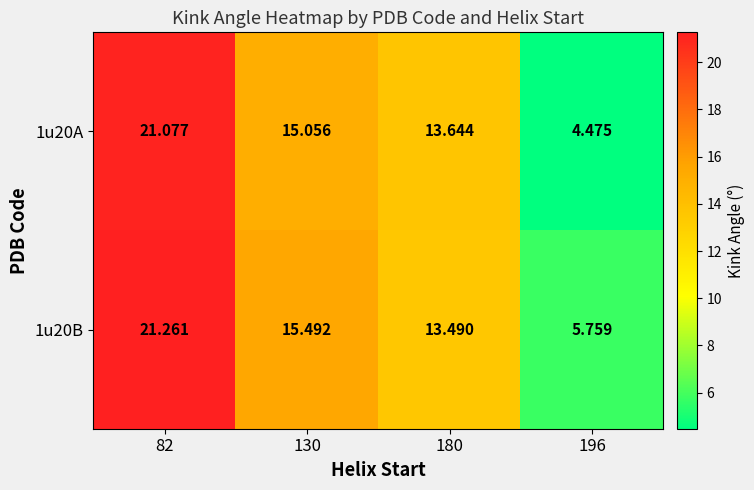

List the series in order of their overall mean, highest first.

1u20B, 1u20A